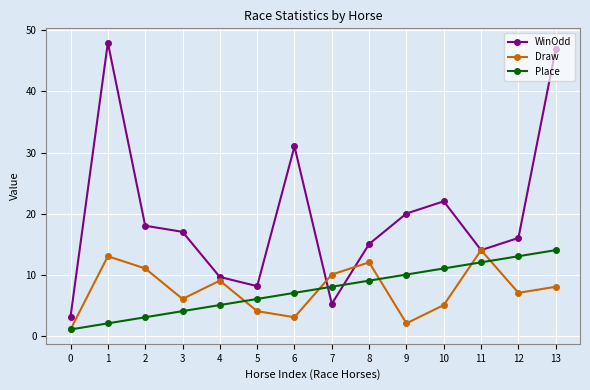

Which series ends up on top after the final intersection of WinOdd and Place?

WinOdd